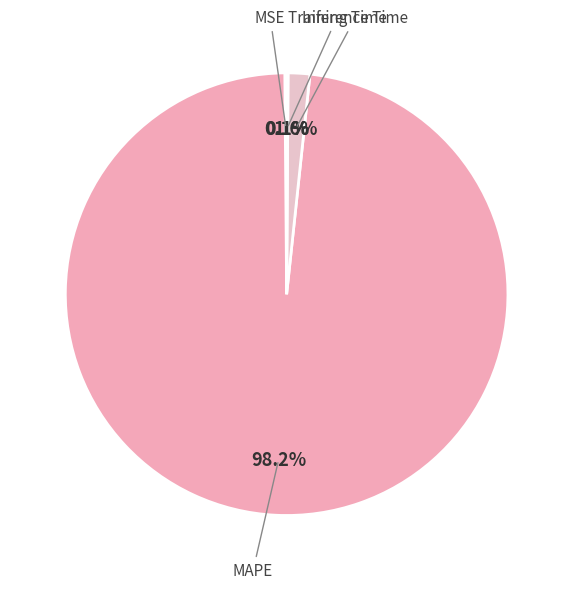

To the nearest percent, what portion does Inference Time represent?

2%